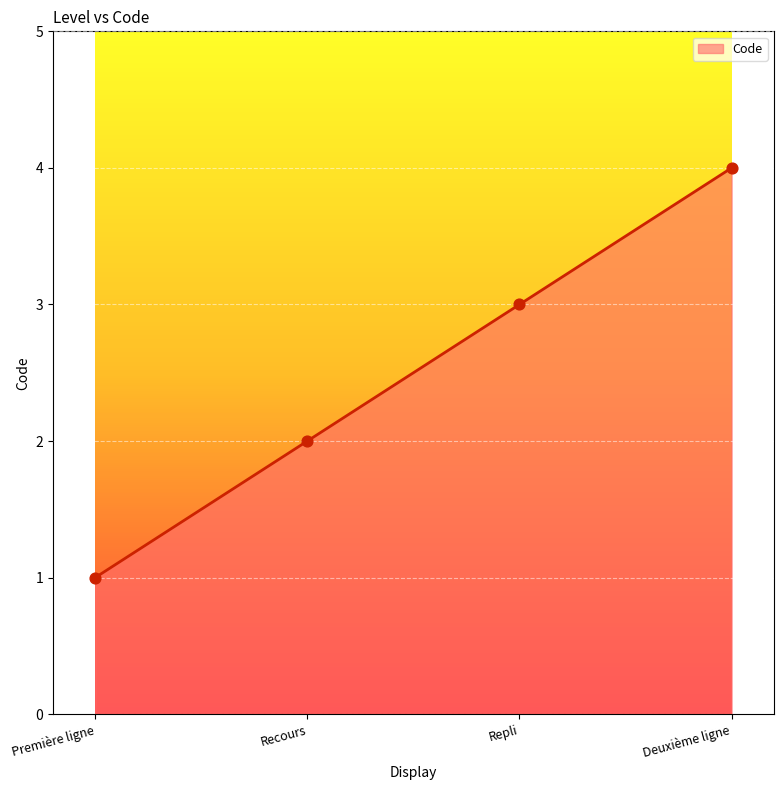

What is the change in value from Première ligne to Repli?

+2